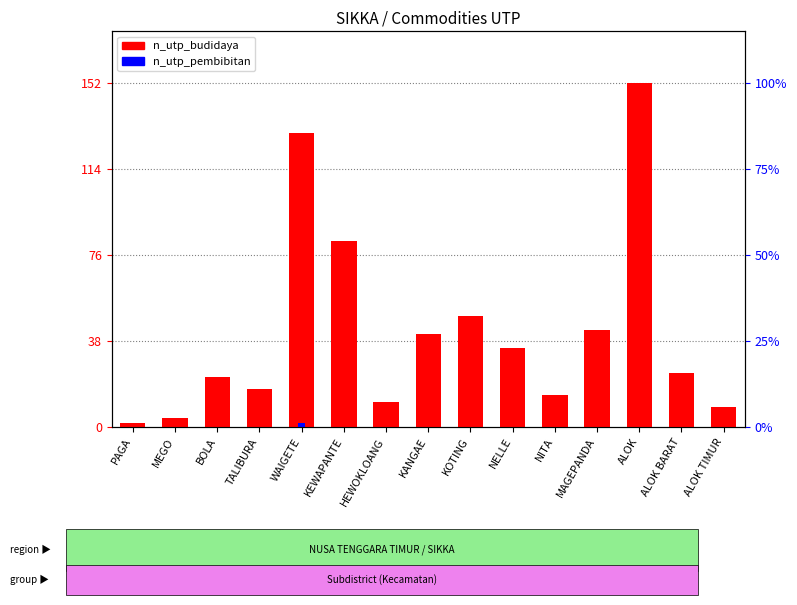

Which category has the highest value in the n_utp_pembibitan series?

WAIGETE